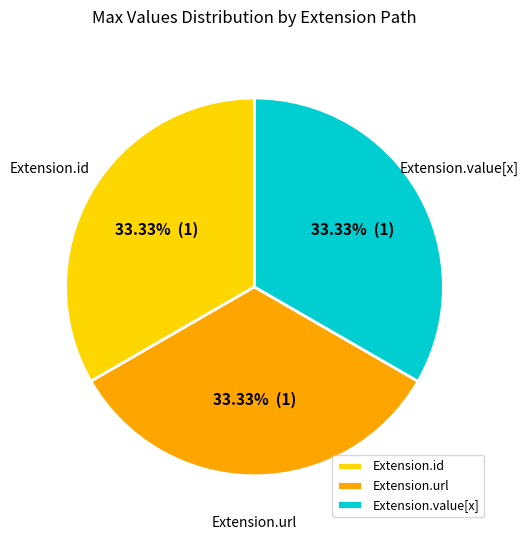

Do Extension.id and Extension.value[x] together represent more than half of the pie?

Yes